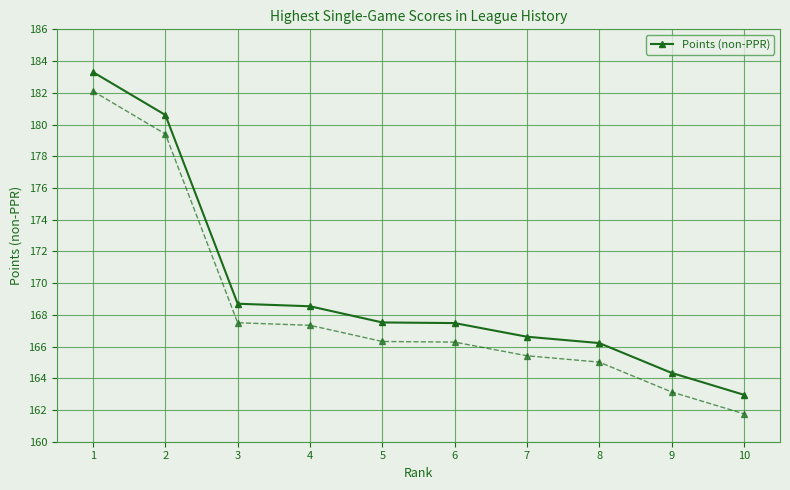

The chart shows a value of 75.3 at 4. True or false?

False